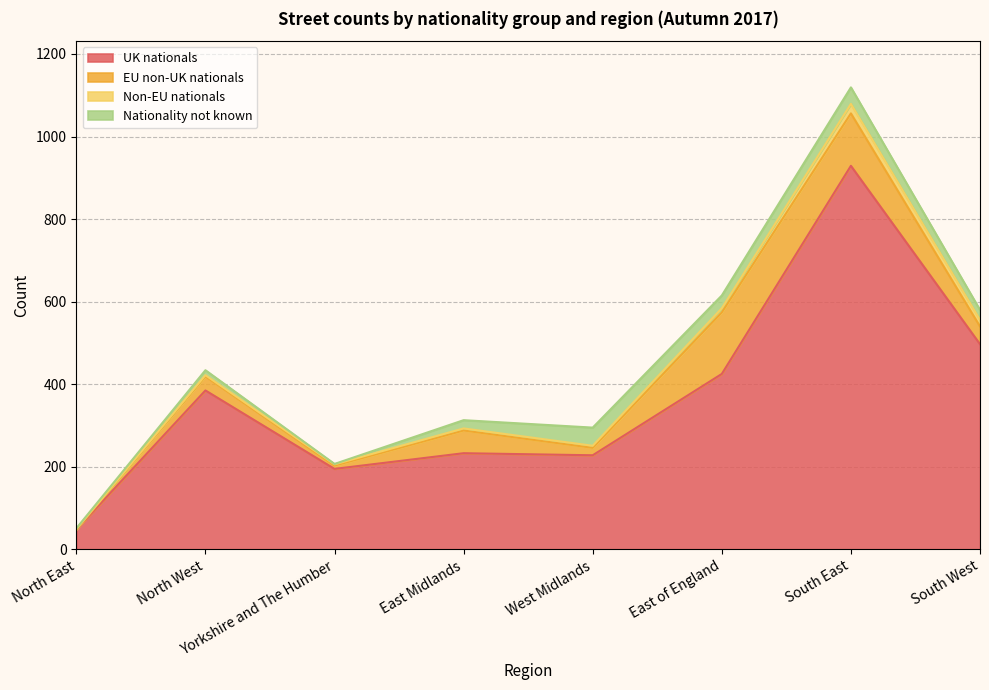

What is the label of the 5th point from the left?

West Midlands